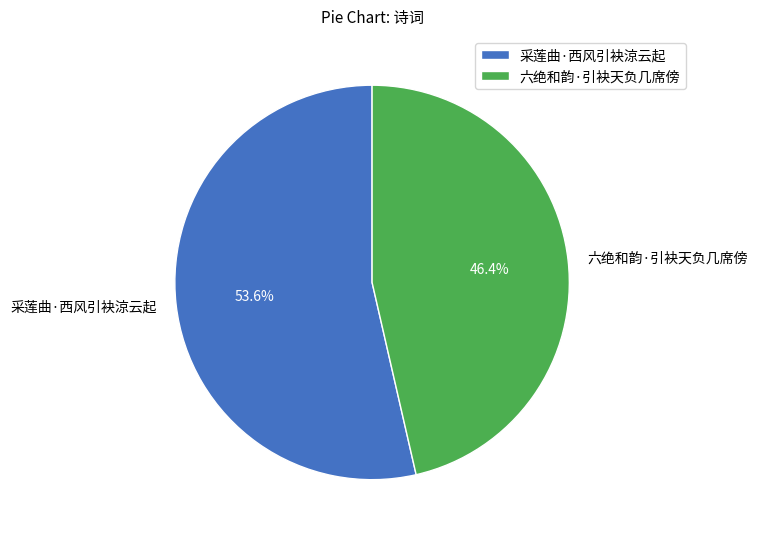

Count the number of slices in the pie.

2